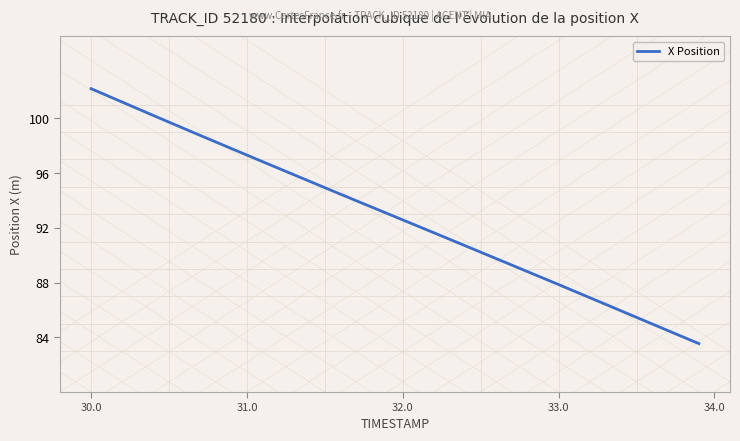

What is the change in value from 30.7 to 32.2?

-7.1